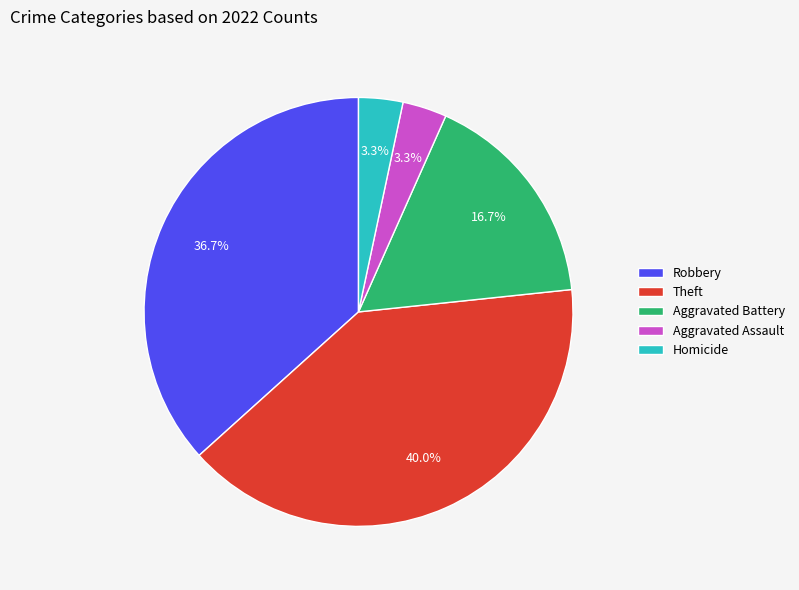

Which slice is the largest?

Theft